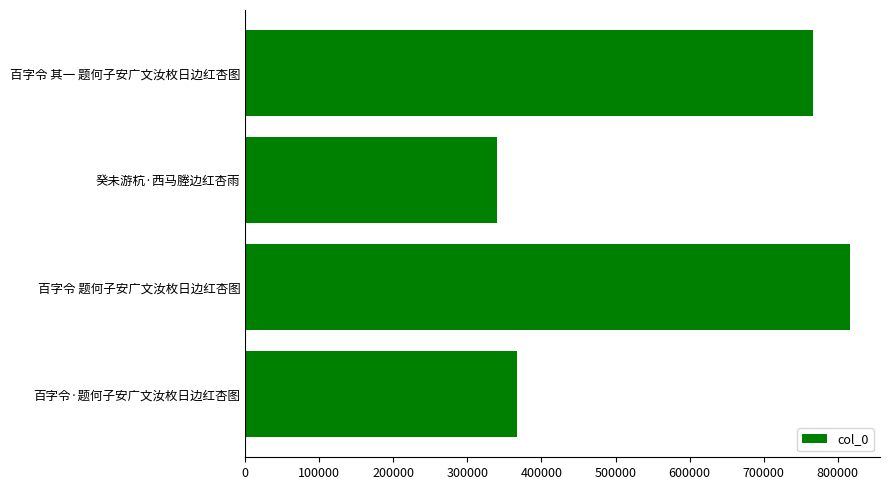

Between 百字令 题何子安广文汝枚日边红杏图 and 百字令 其一 题何子安广文汝枚日边红杏图, which is larger?

百字令 题何子安广文汝枚日边红杏图